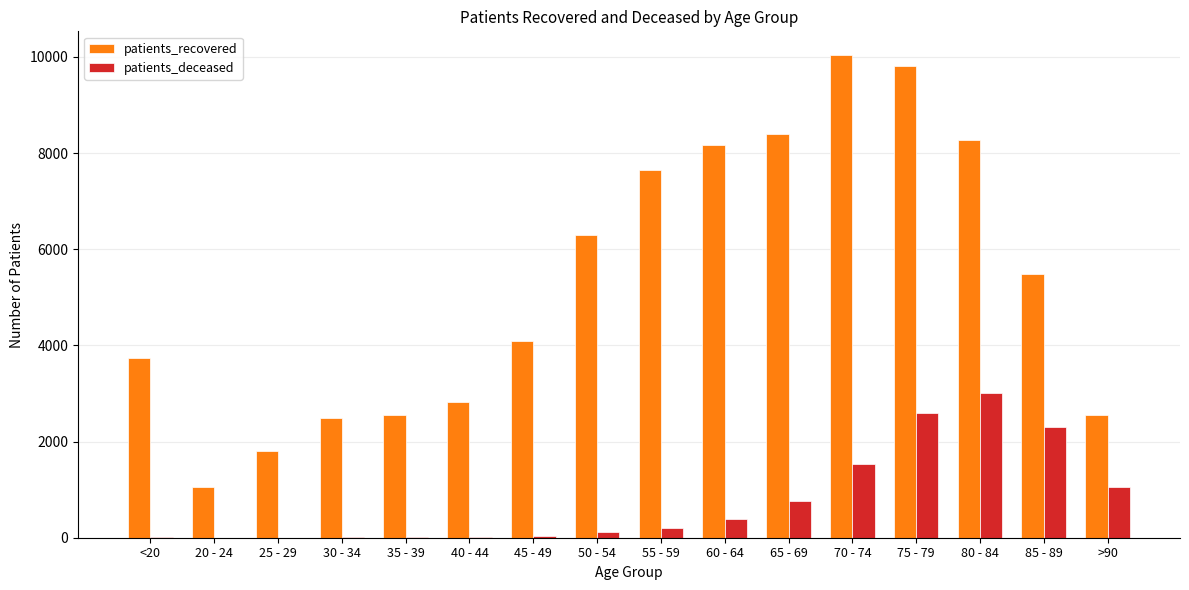

What is the greatest value displayed?

10030